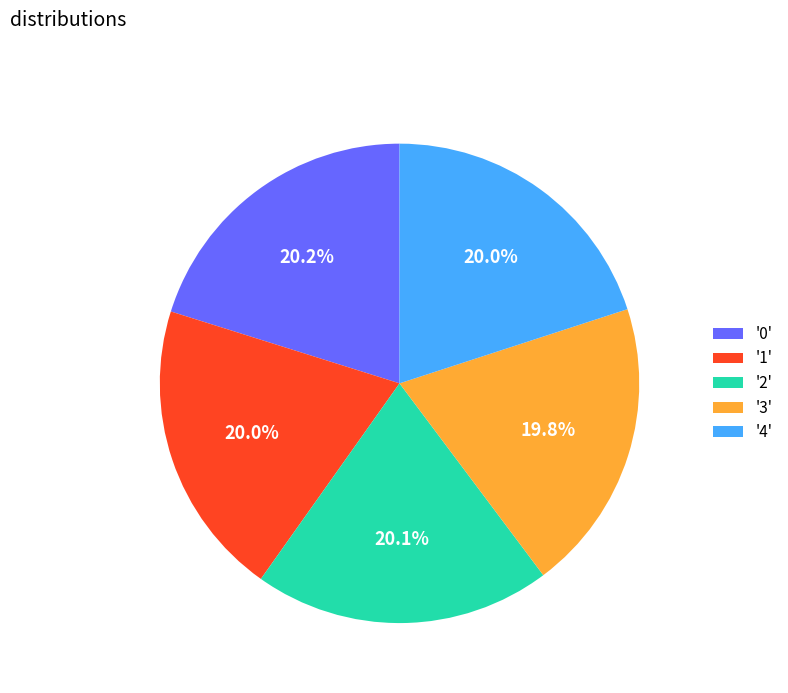

How many slices are in this pie chart?

5